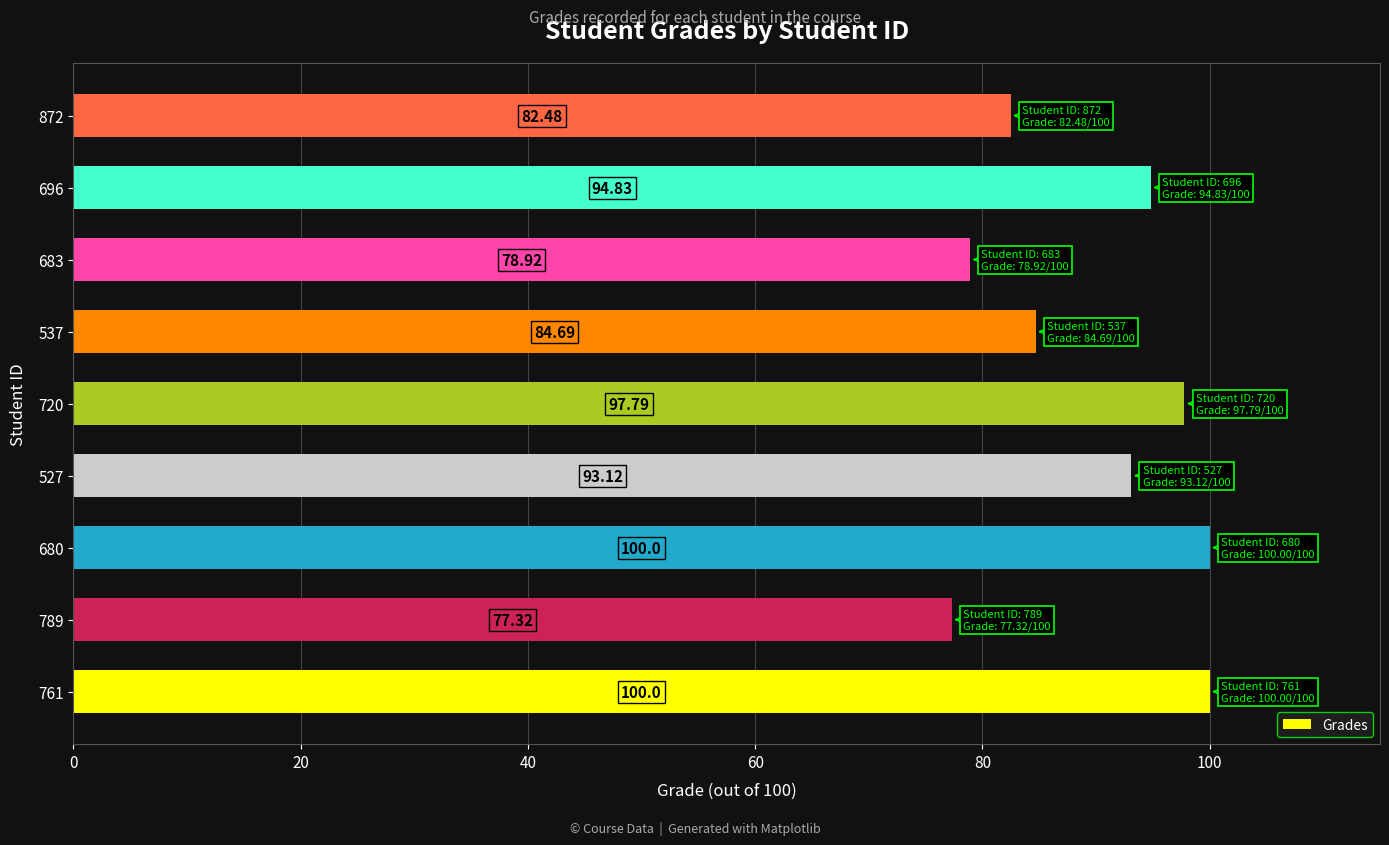

Approximately how many times larger is the value at 683 compared to 789?

1.0